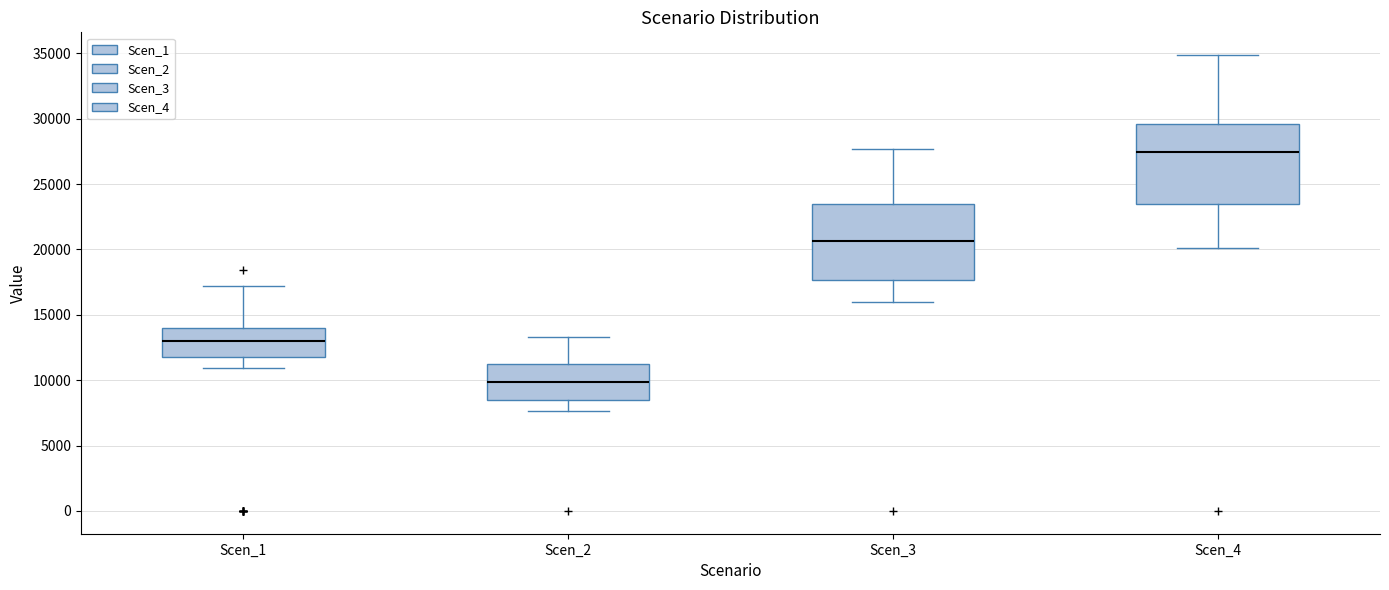

Reading left to right, read every box against the y-axis: the position of its median line, the range the box covers, and the ends of its whiskers. The values are not printed on the chart, so give them approximately, as read against the axis.

Scen_1: median 13000, box 11500 to 14000, whiskers 11000 to 17000
Scen_2: median 10000, box 8500 to 11500, whiskers 7500 to 13500
Scen_3: median 20500, box 17500 to 23500, whiskers 16000 to 27500
Scen_4: median 27500, box 23500 to 29500, whiskers 20000 to 35000